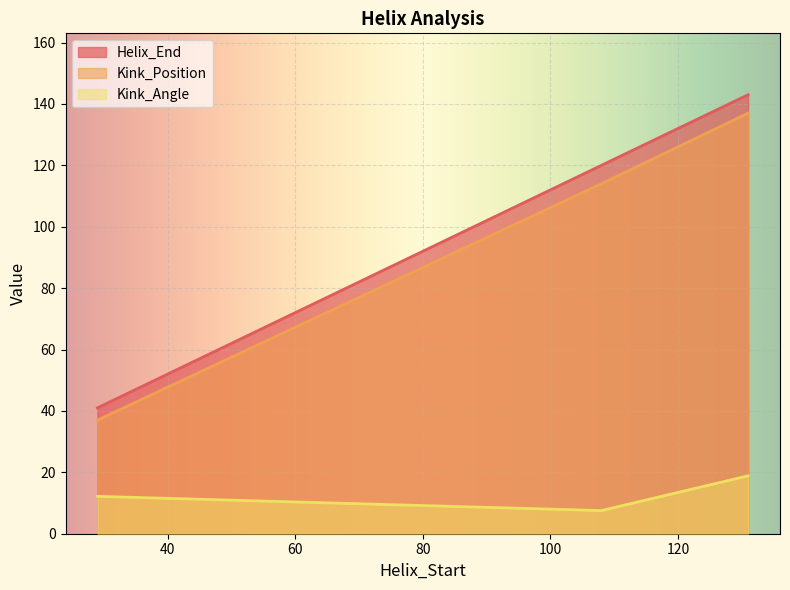

How many lines are shown in the chart?

3